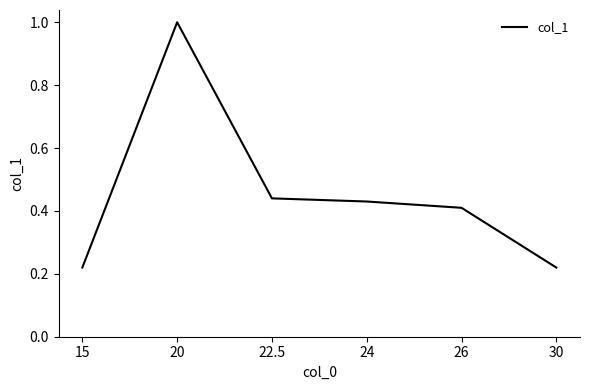

What position from the left is 30?

6